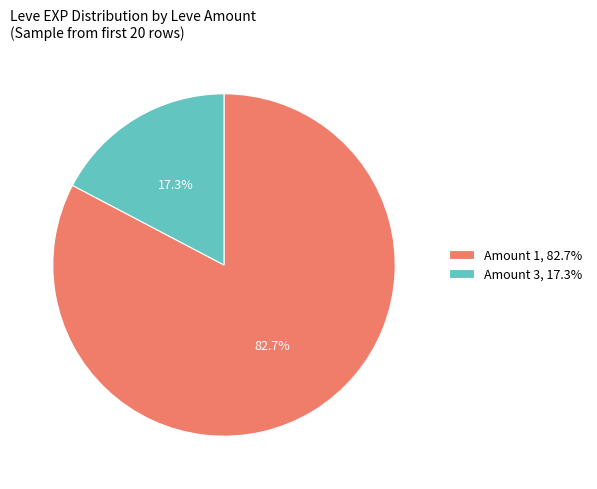

Is there any slice that represents more than half of the pie?

Yes